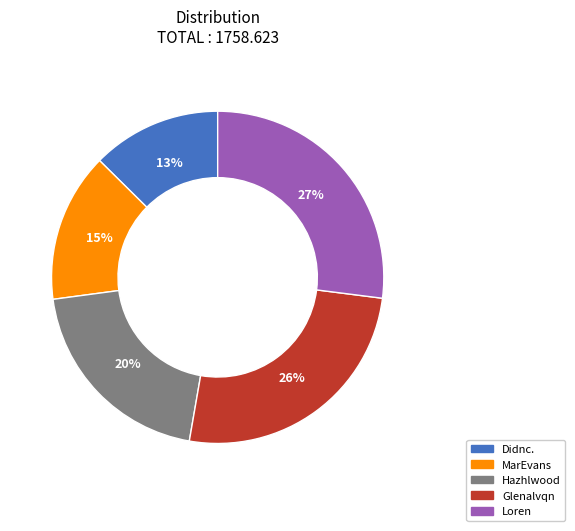

How many slices are in this pie chart?

5